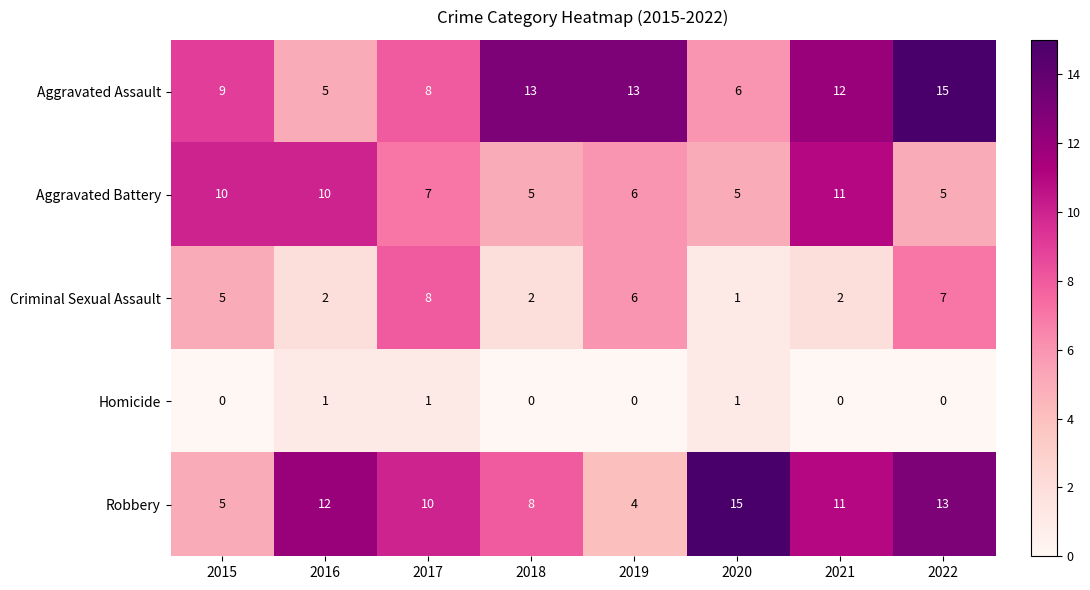

At which category is the sum across all series the highest?

2022